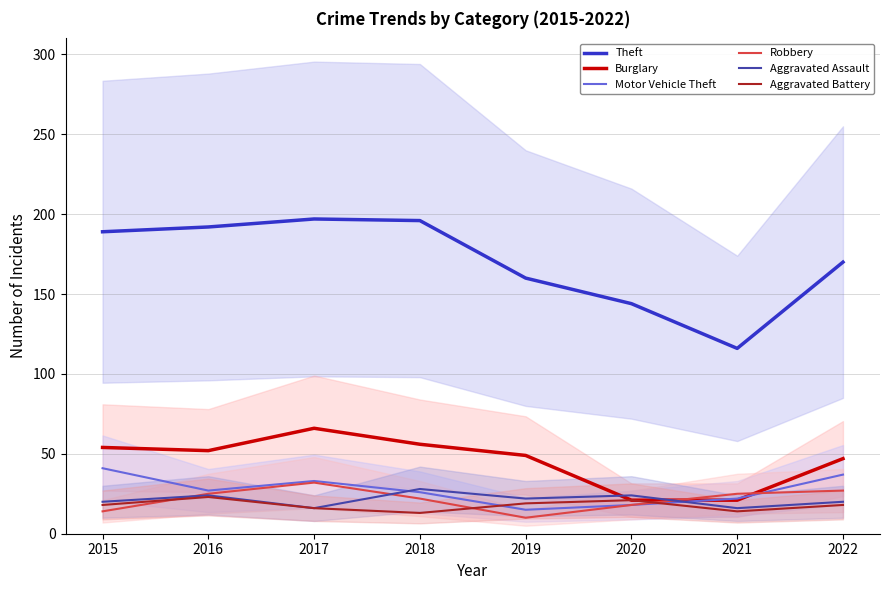

How many series are shown in this chart?

6